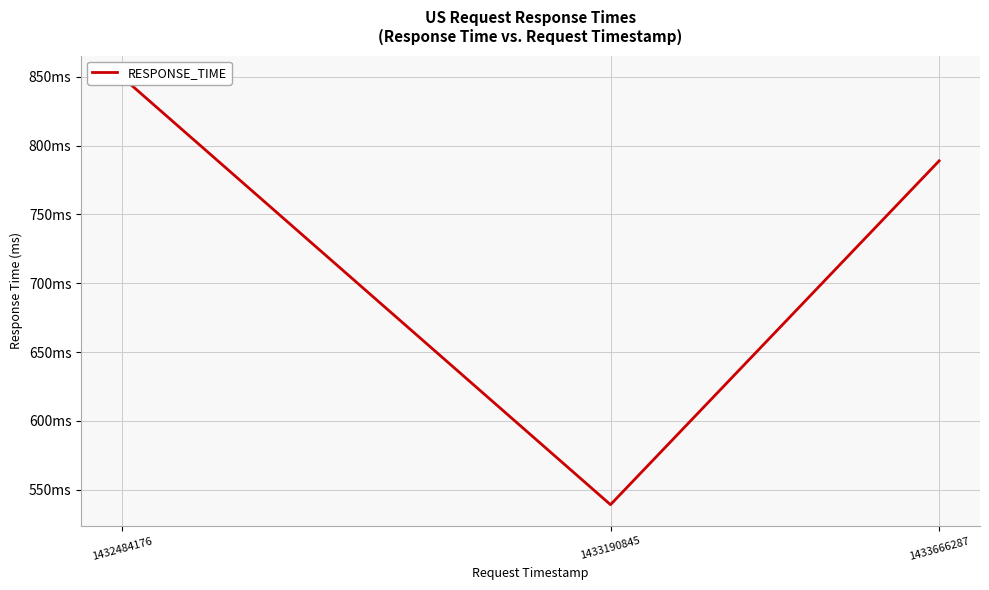

True or false: the data shows 225 at 1433666287.

False